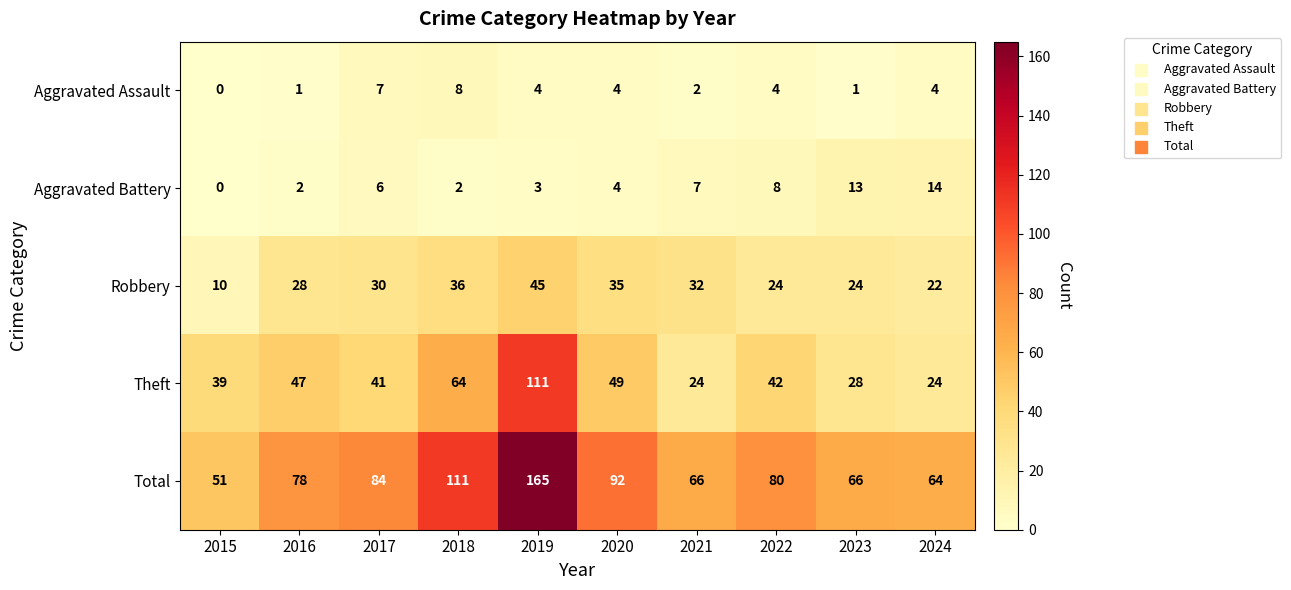

Rank the series at 2021 from highest to lowest value.

Total, Robbery, Theft, Aggravated Battery, Aggravated Assault